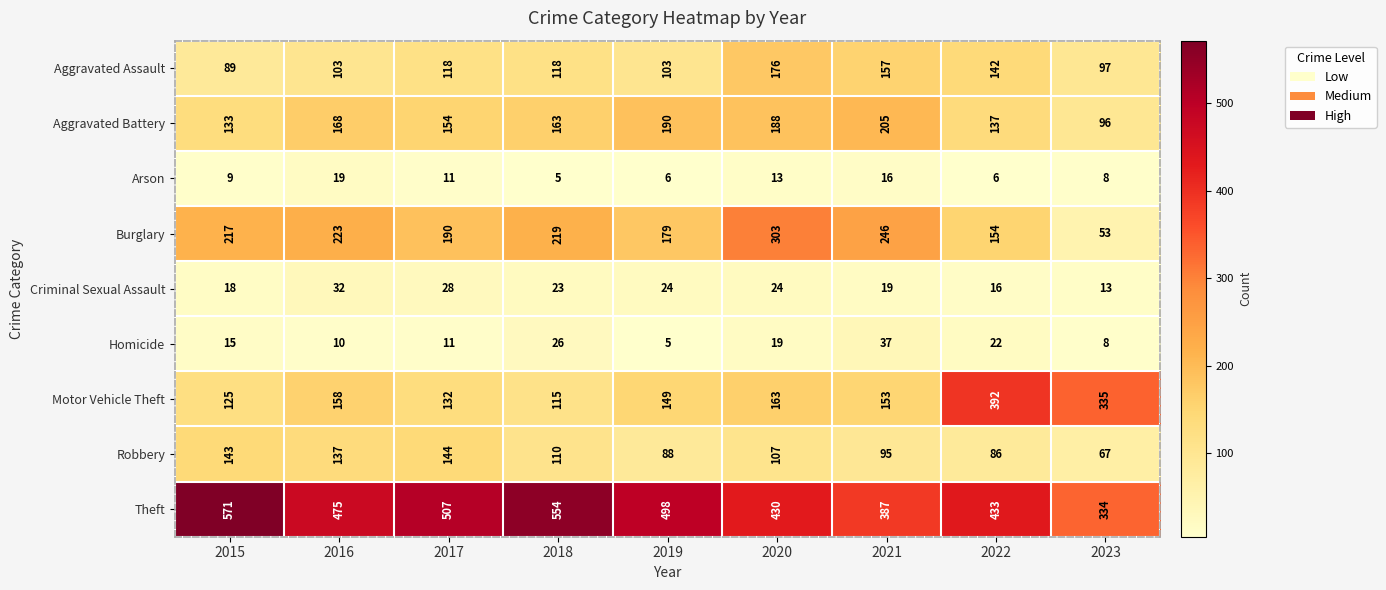

Read the Burglary value at 2017, to the nearest 50.

200